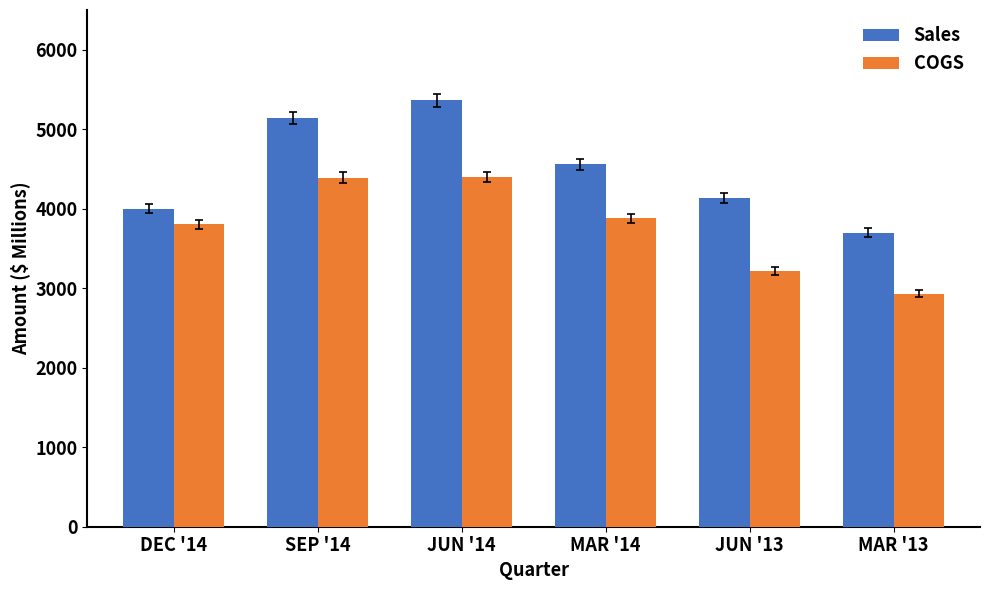

Does the chart contain stacked bars?

No